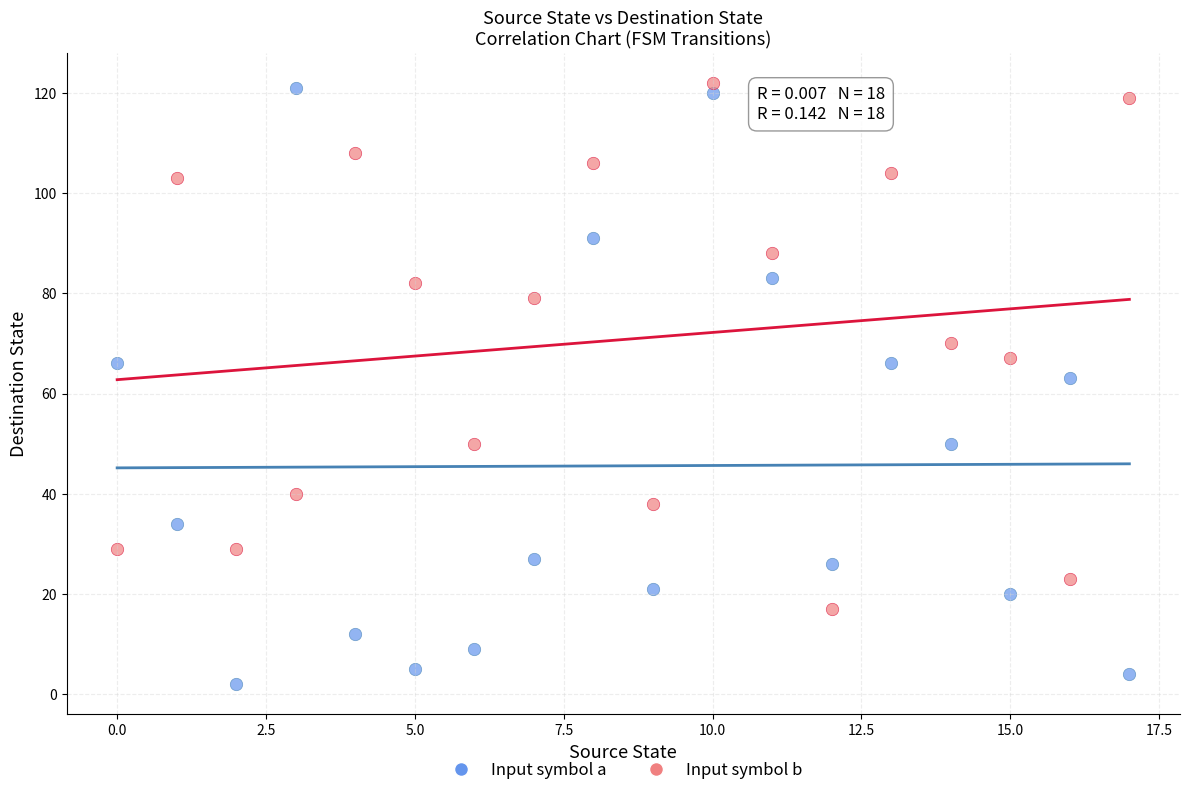

Across all data points, what is the range of Y values (max minus min)?

120